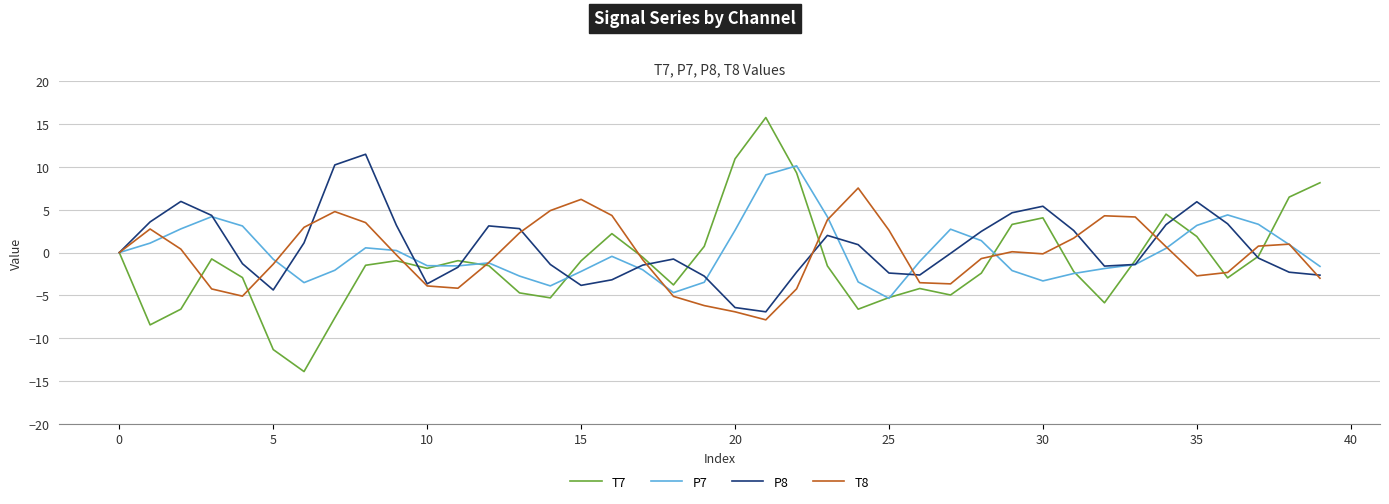

Which series has the widest spread of values?

T7